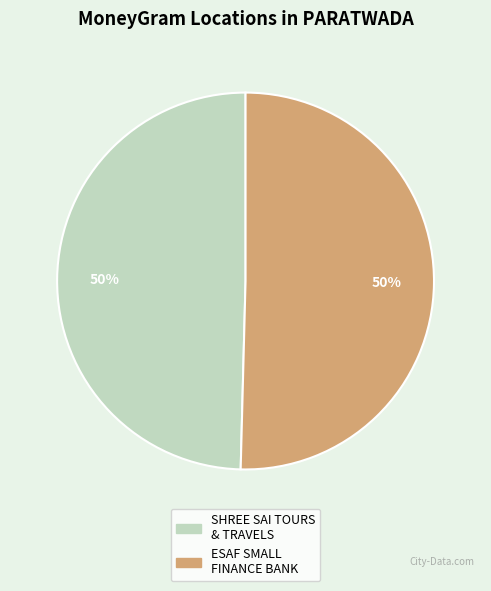

To the nearest percent, what is the average slice percentage?

50%